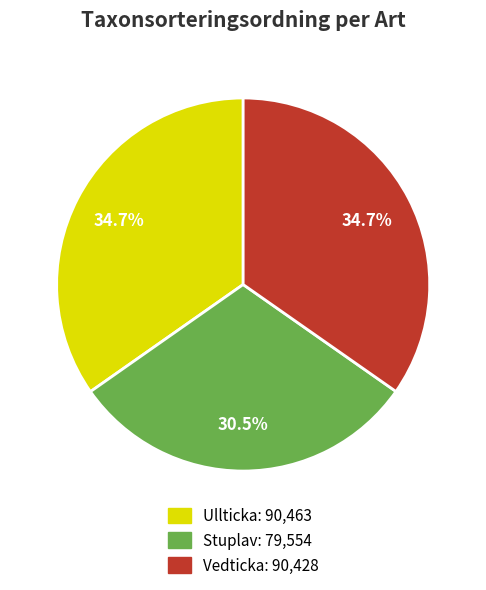

Which category has the smallest portion of the pie?

Stuplav